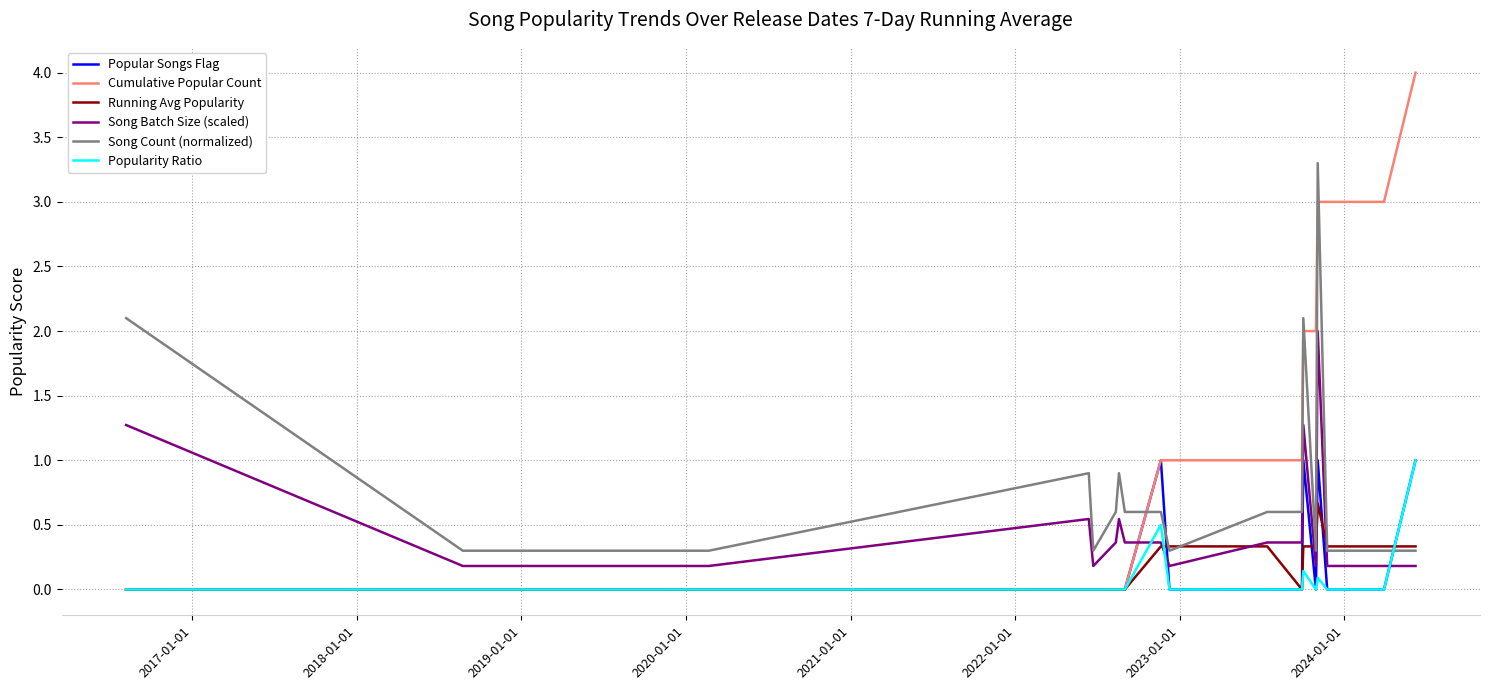

Which series has the widest spread of values?

Cumulative Popular Count